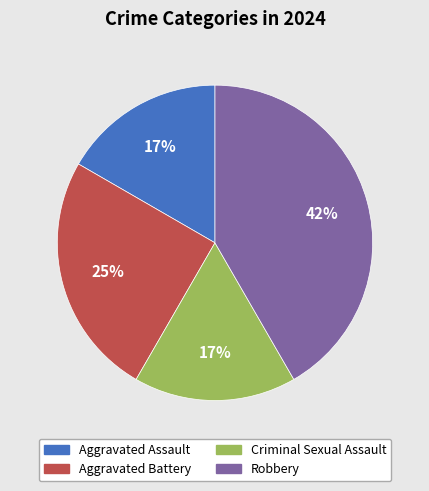

What is the largest slice in the pie chart?

Robbery